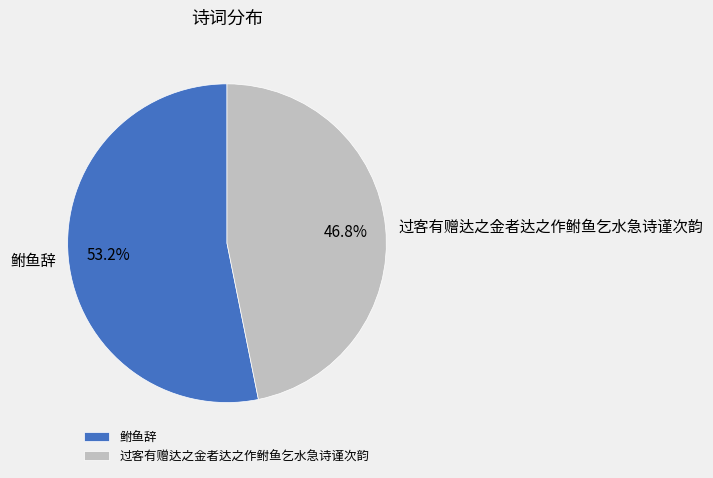

Is 过客有赠达之金者达之作鲋鱼乞水急诗谨次韵 the majority of the pie?

No